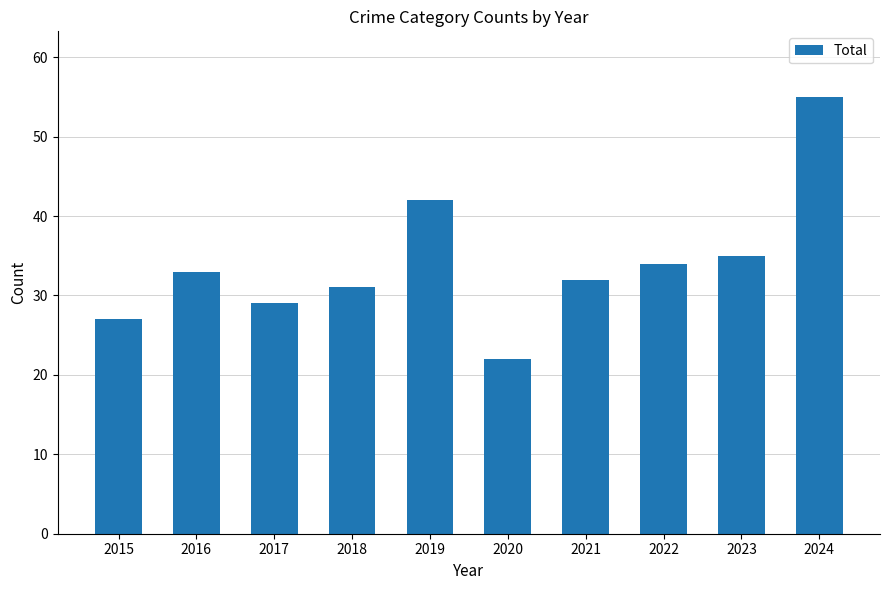

The value at 2024 is 55. True or false?

True